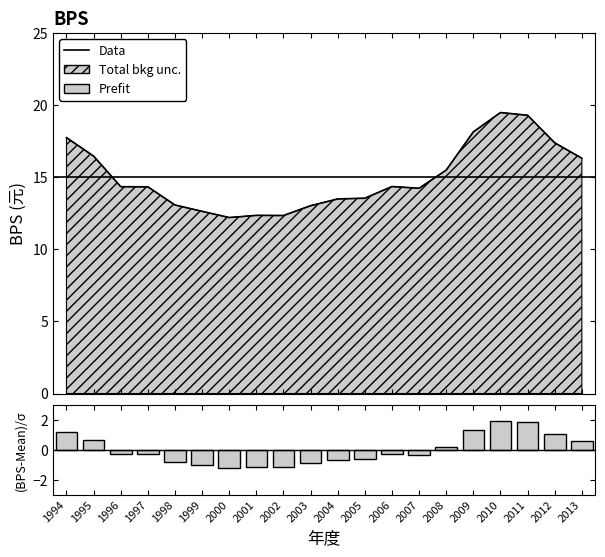

Reading left to right, list all the values displayed in this chart.

BPS: 17.7	16.5	14.3	14.3	13.1	12.6	12.2	12.3	12.3	13.0	13.5	13.5	14.3	14.2	15.5	18.1	19.5	19.3	17.4	16.3
(BPS-Mean)/σ: 1.2	0.6	-0.3	-0.3	-0.8	-1.0	-1.2	-1.1	-1.2	-0.9	-0.7	-0.6	-0.3	-0.3	0.2	1.4	1.9	1.8	1.0	0.6